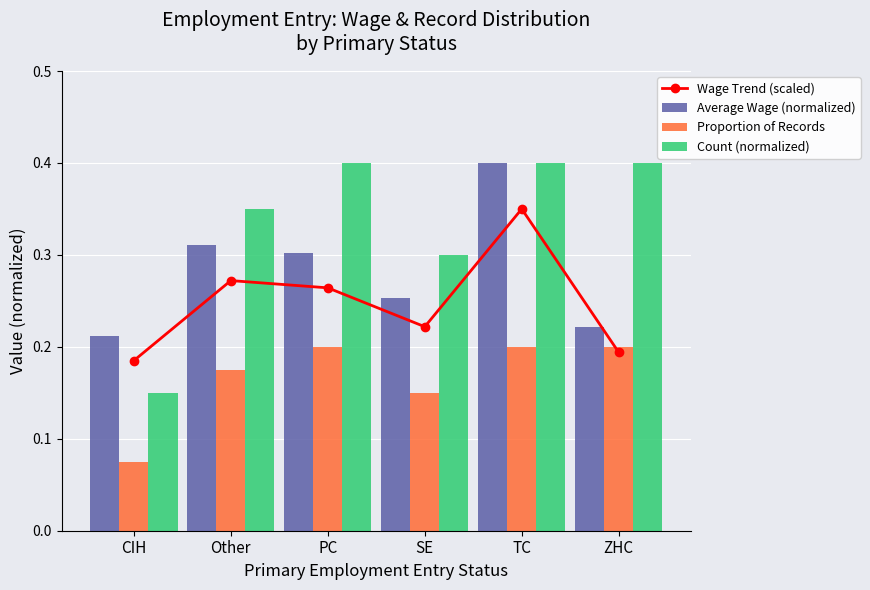

What is the difference between the second highest and second lowest values in the Wage Trend (scaled) series?

0.1